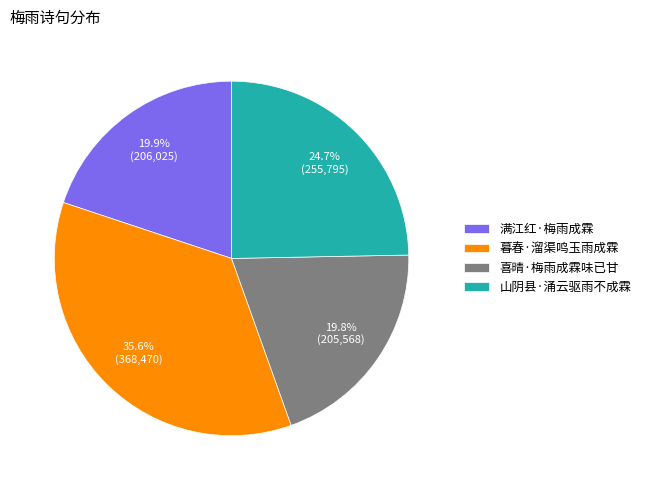

Count the number of slices in the pie.

4